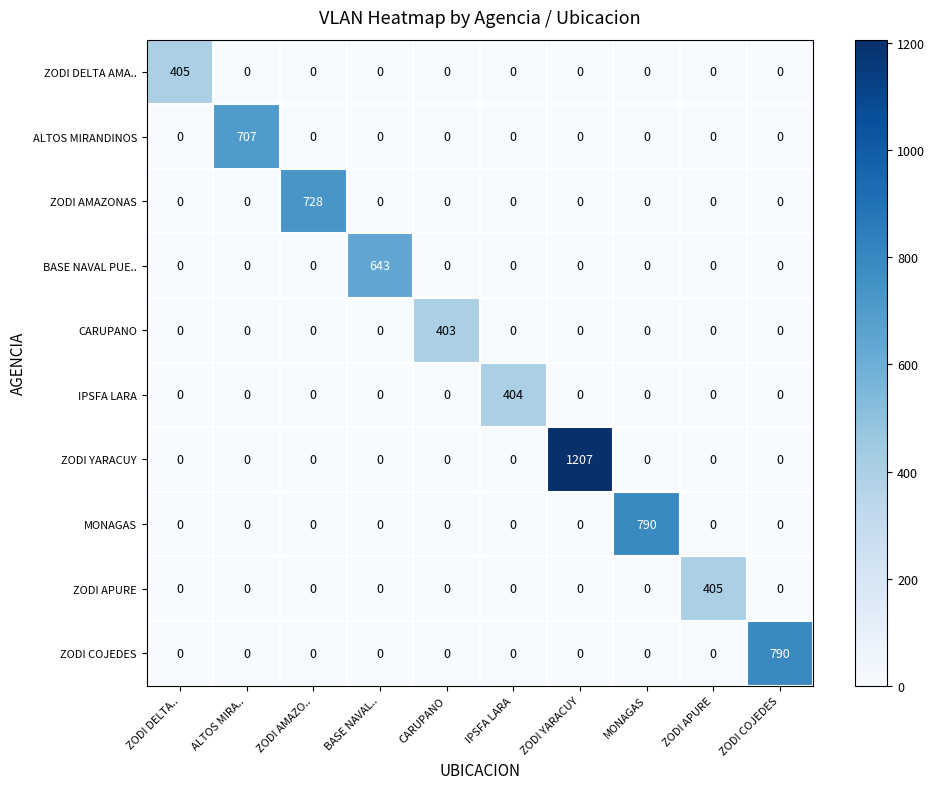

What is the maximum value shown in the chart?

1207